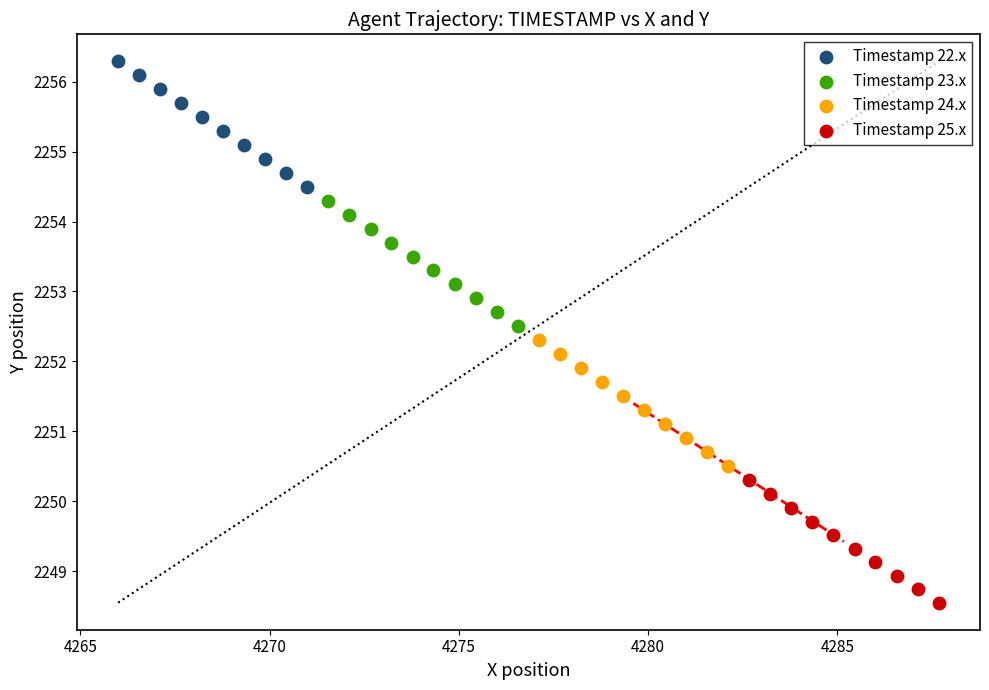

Which series contains the lowest Y value?

Timestamp 25.x